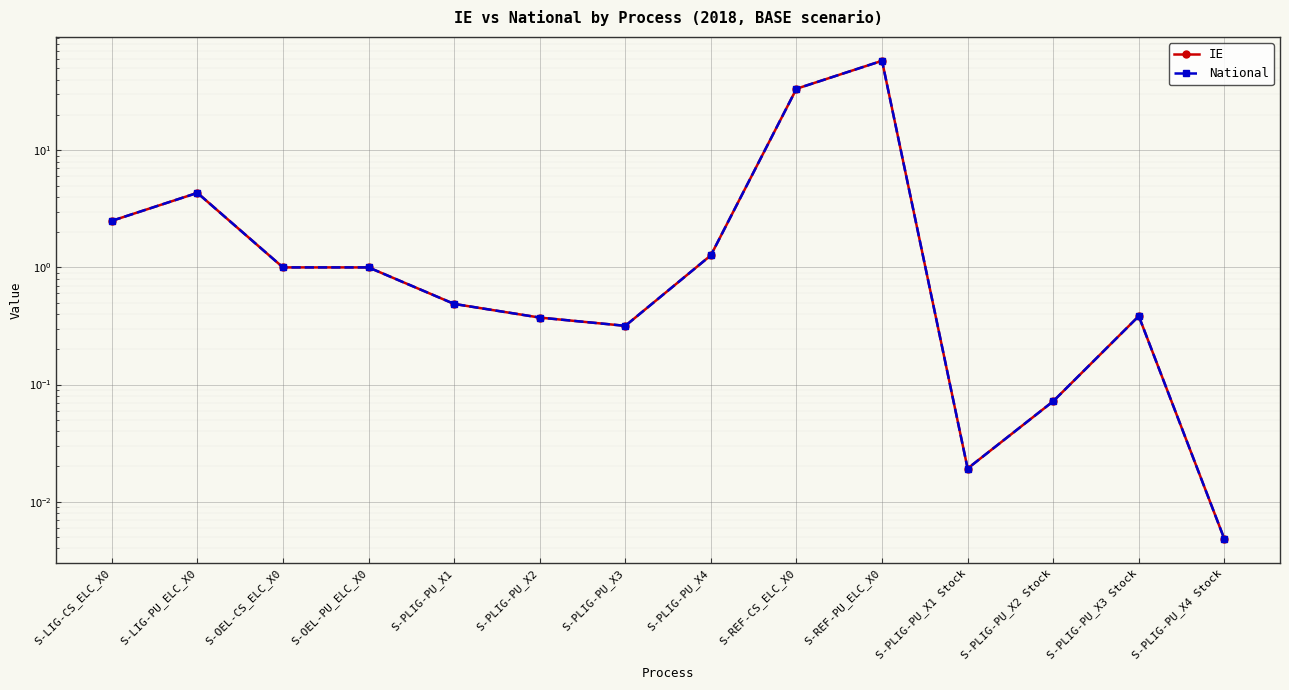

Does the chart display data point markers on the line(s)?

Yes